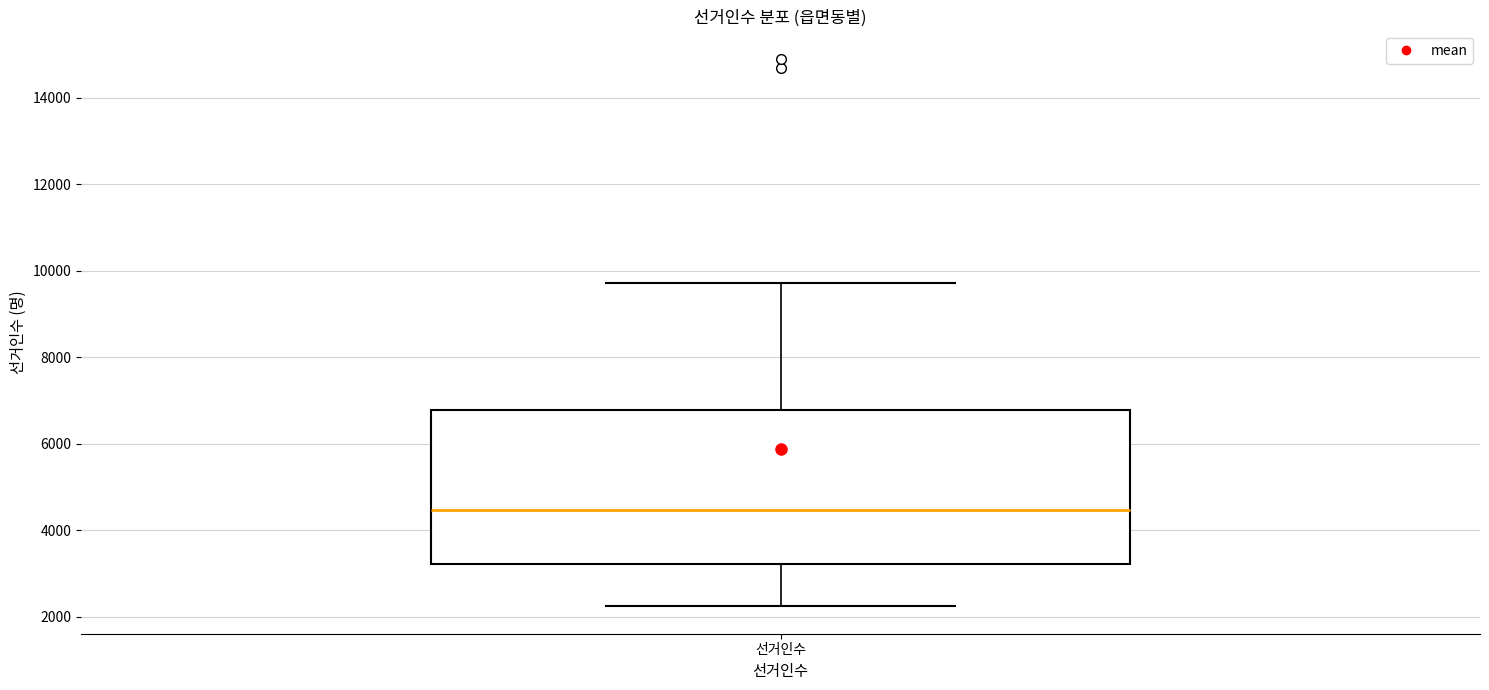

Where does the lower whisker of the box for 선거인수 end on the y-axis? The values are not printed on the chart, so give them approximately, as read against the axis.

2200